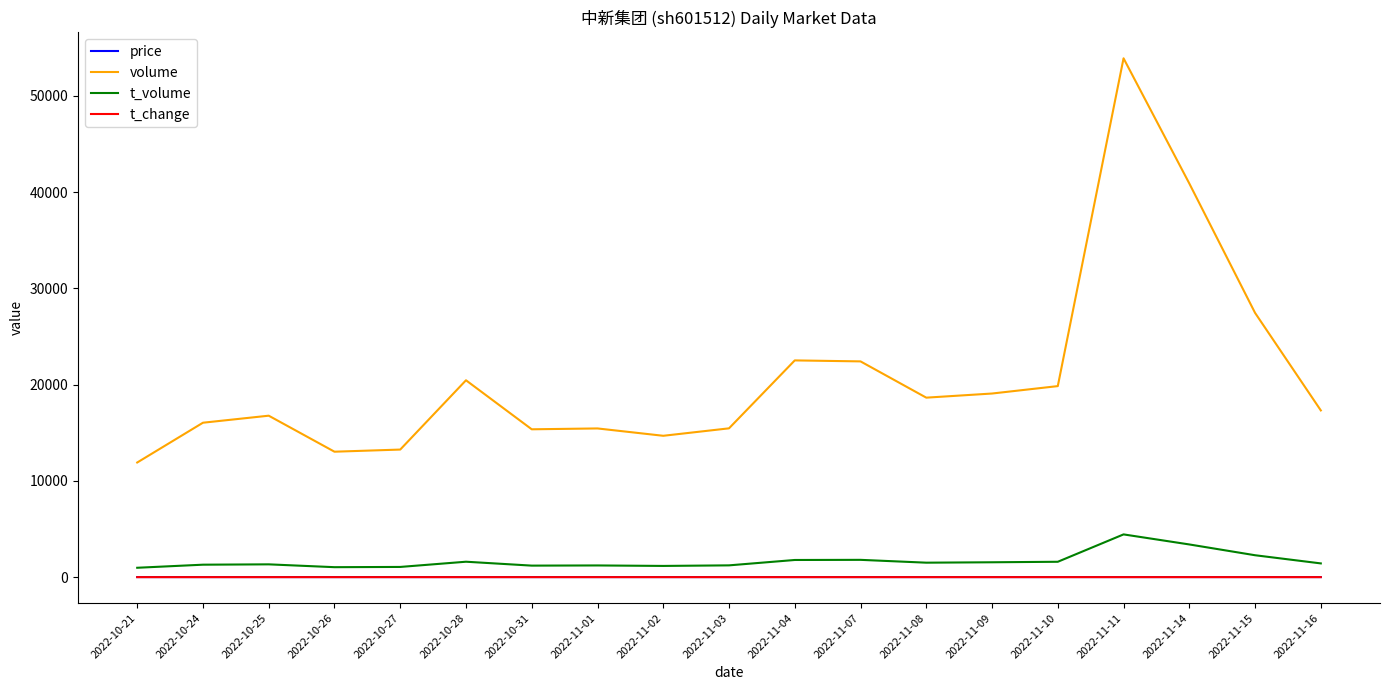

What is the maximum value shown in the chart?

53911.0